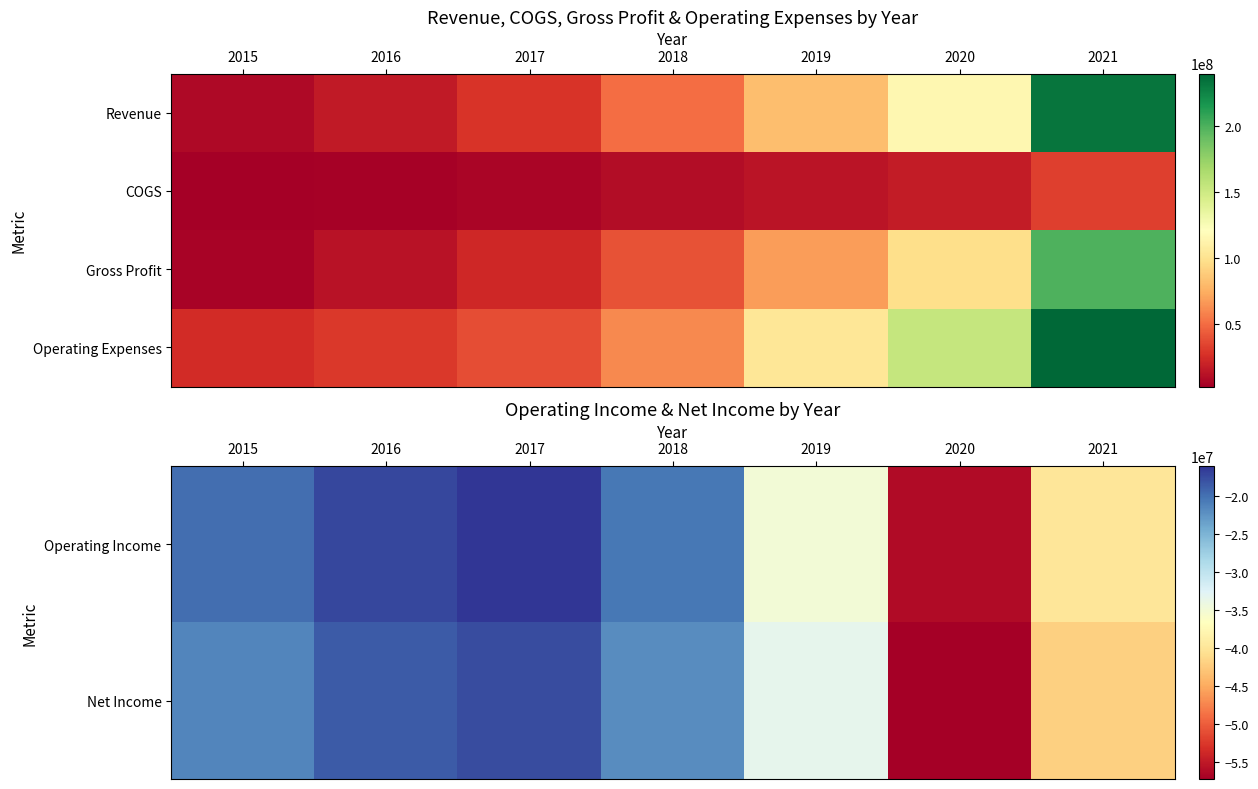

Is it true that Operating Income equals -56208000 at 2020?

True